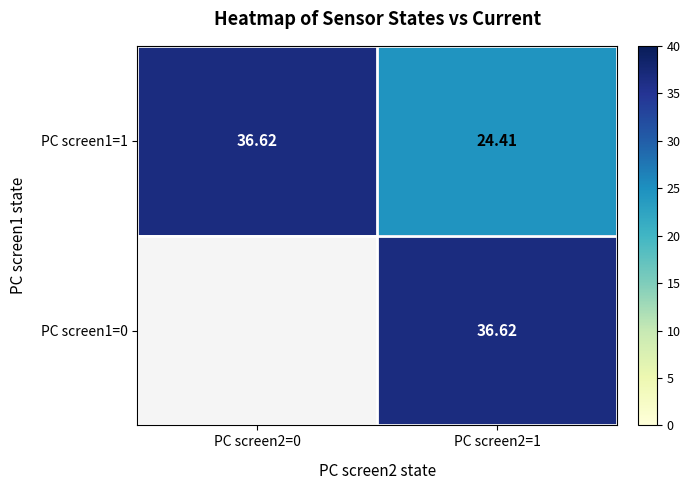

How many data points in PC screen1=1 are above 36?

1